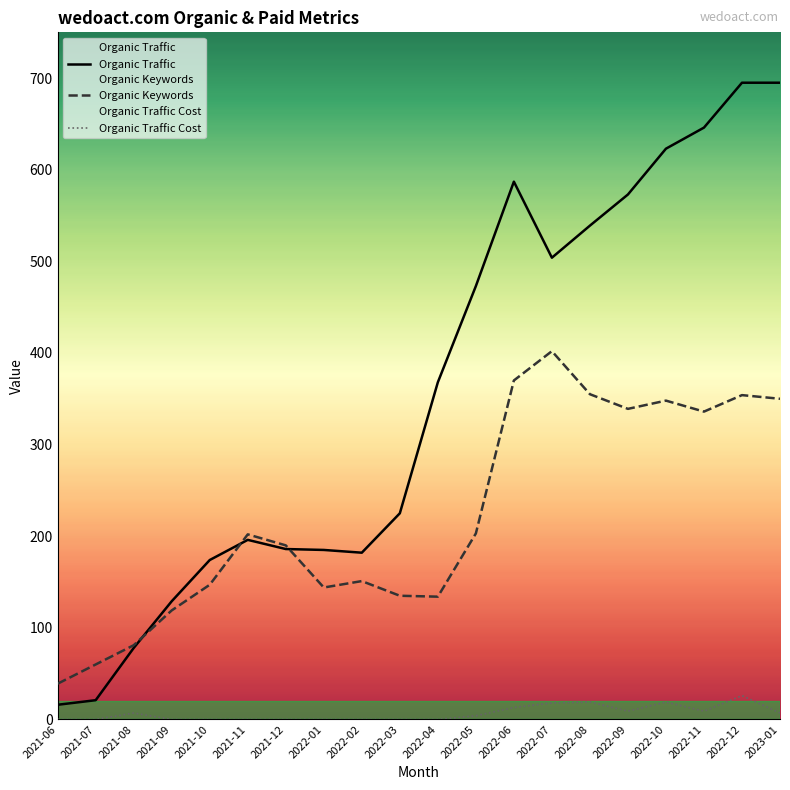

Rank the series by their maximum value, from lowest to highest.

Organic Traffic Cost, Organic Keywords, Organic Traffic